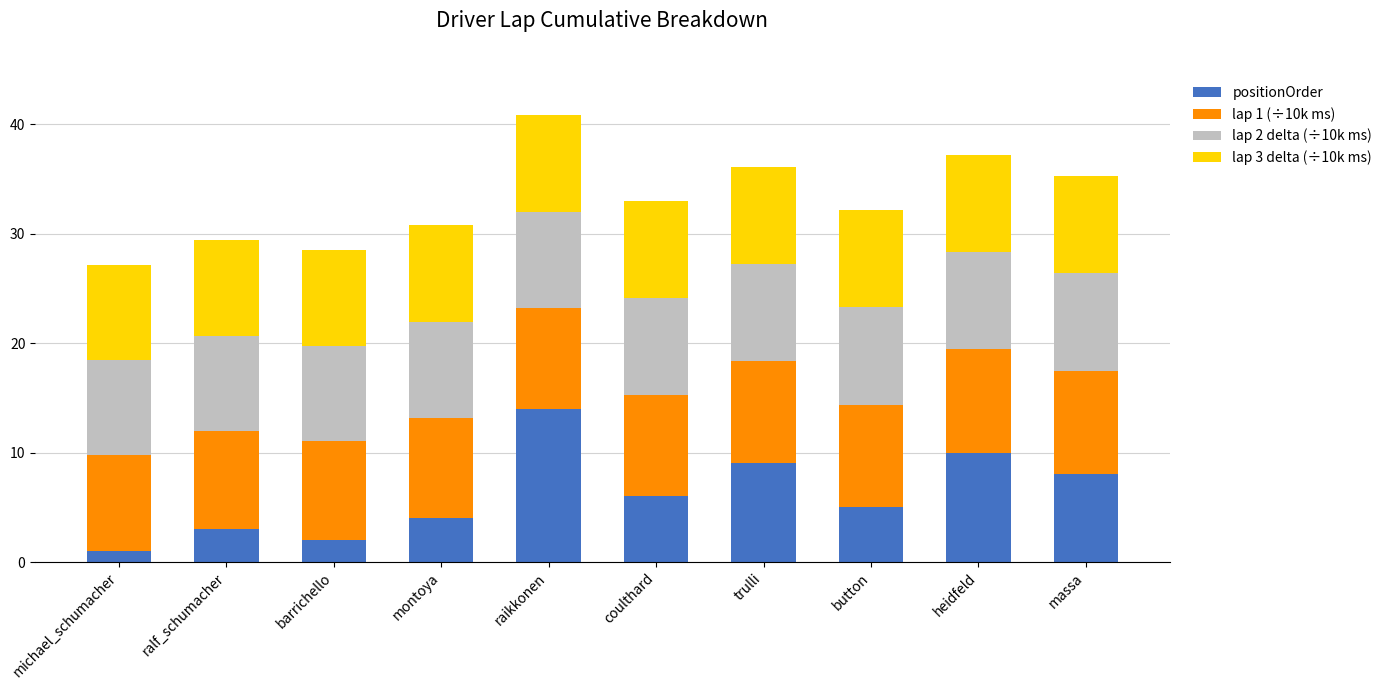

Which category has the highest value in the positionOrder series?

raikkonen